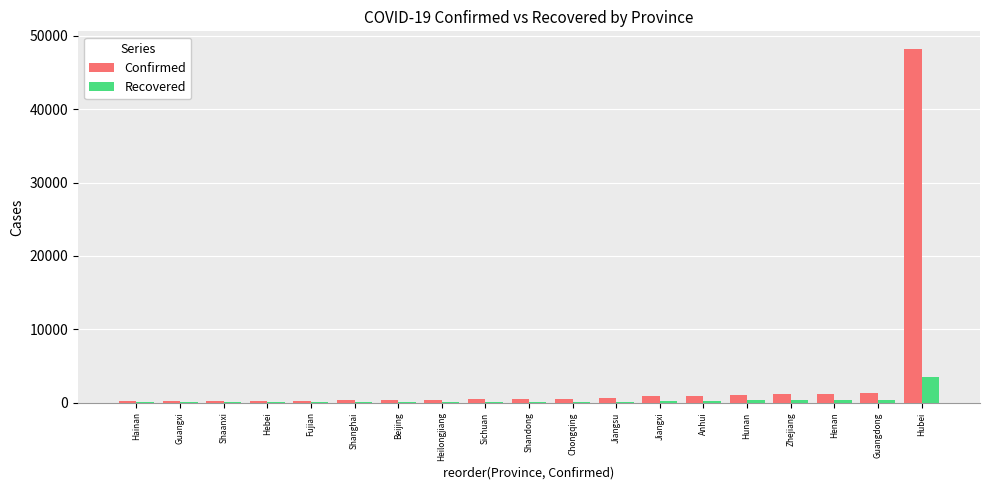

What value does the Recovered series have at Jiangxi?

170